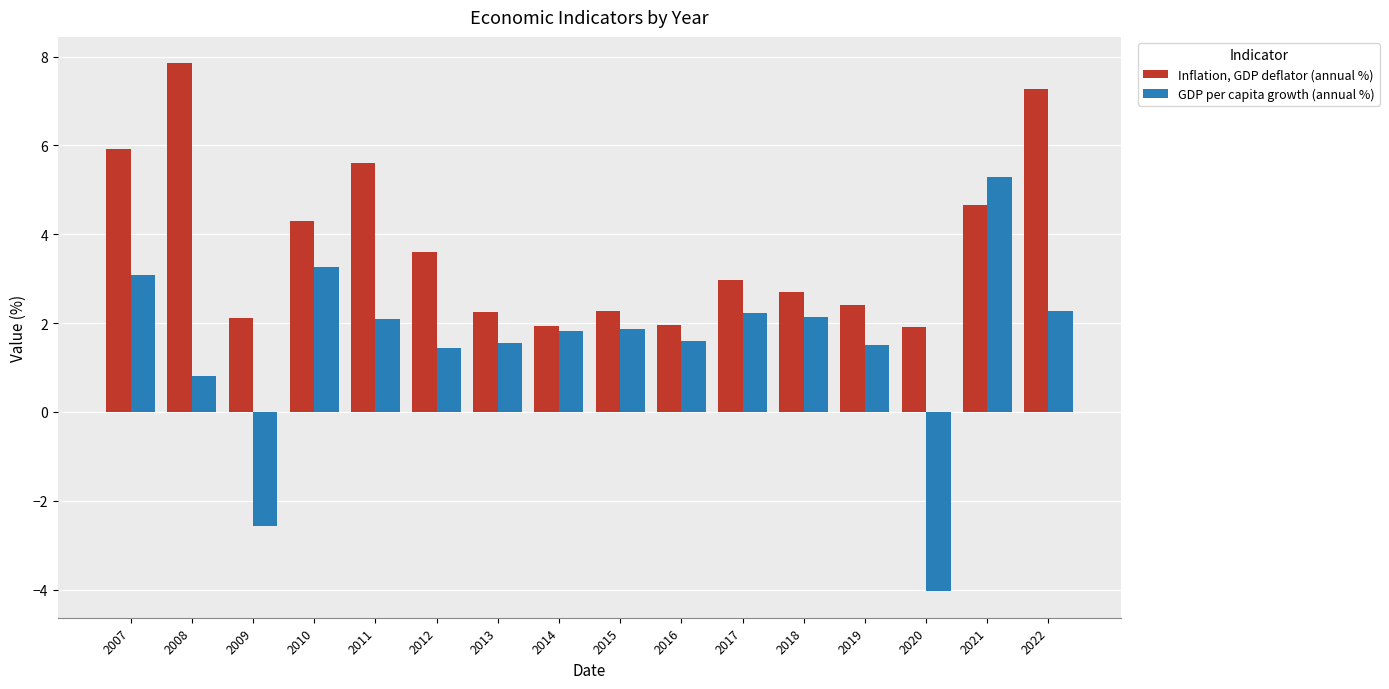

At which category is the sum across all series the highest?

2021